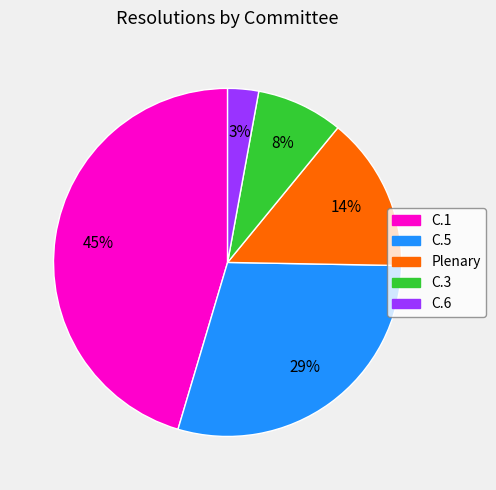

What is the smallest slice in the pie chart?

C.6